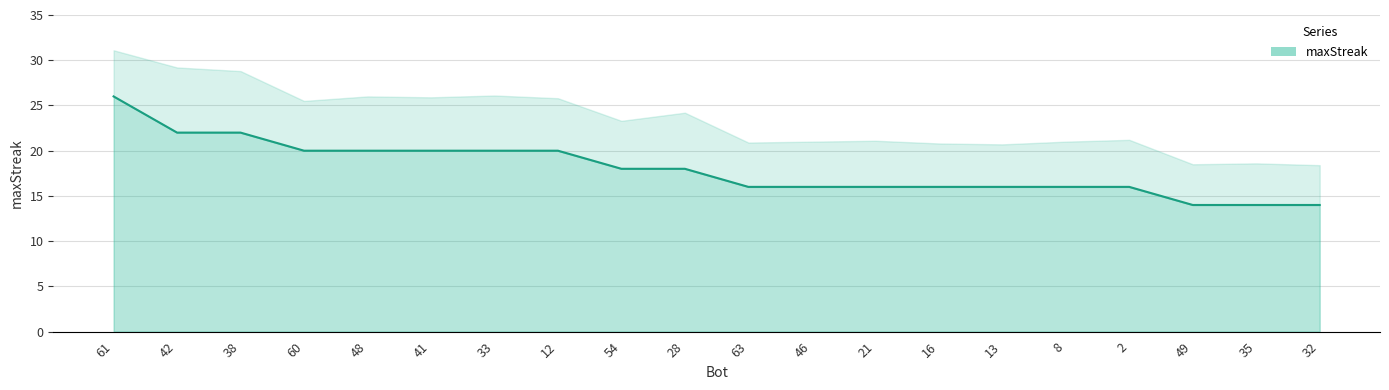

What is the maximum value shown in the chart?

26